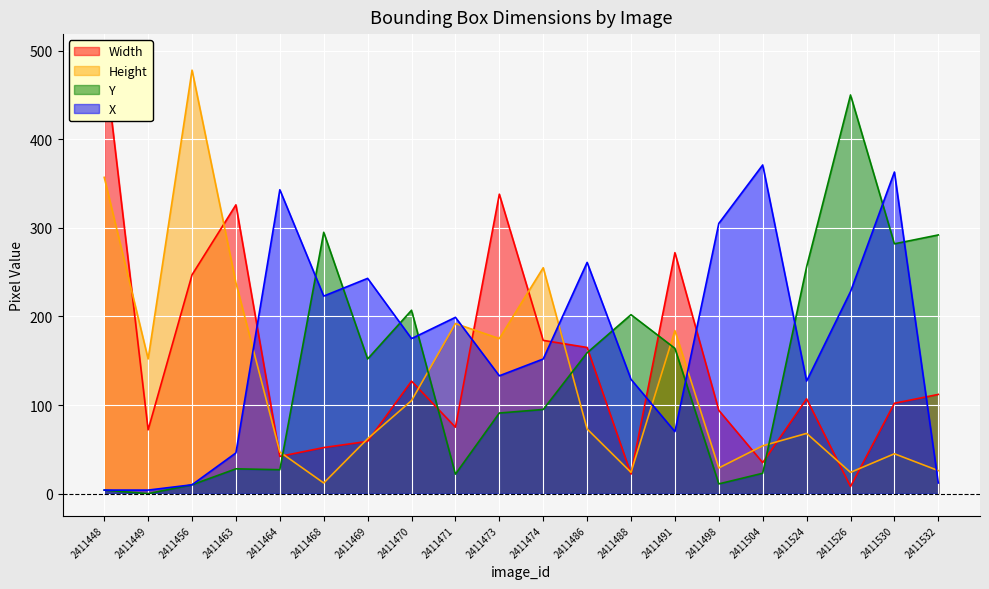

List the labels in order of X value, smallest first.

2411448, 2411449, 2411456, 2411532, 2411463, 2411491, 2411524, 2411488, 2411473, 2411474, 2411470, 2411471, 2411468, 2411526, 2411469, 2411486, 2411498, 2411464, 2411530, 2411504